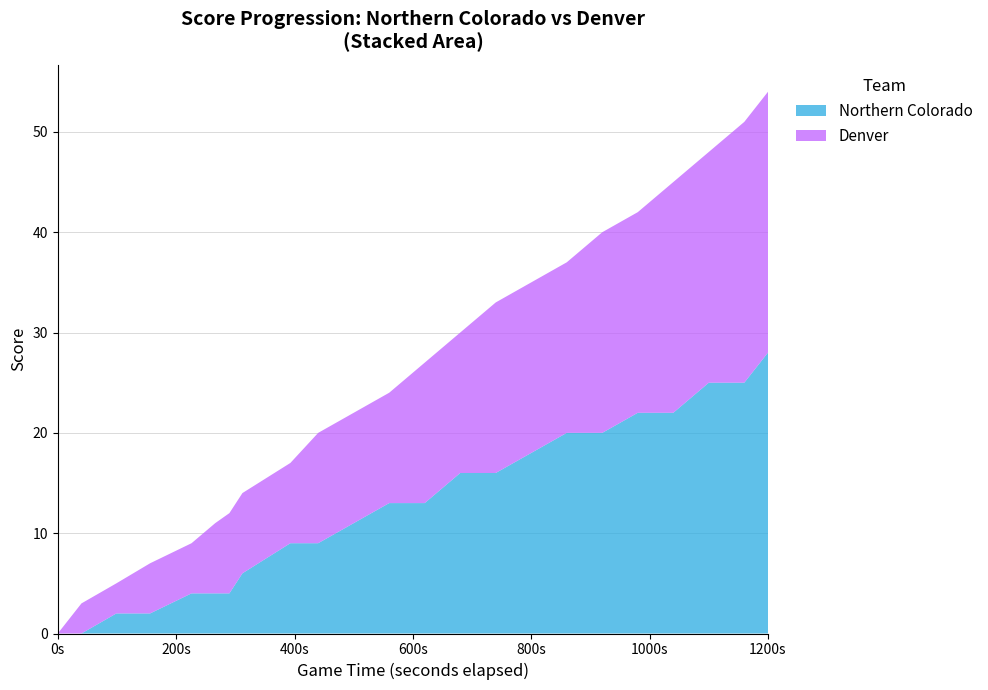

What is the maximum value for Northern Colorado?

28